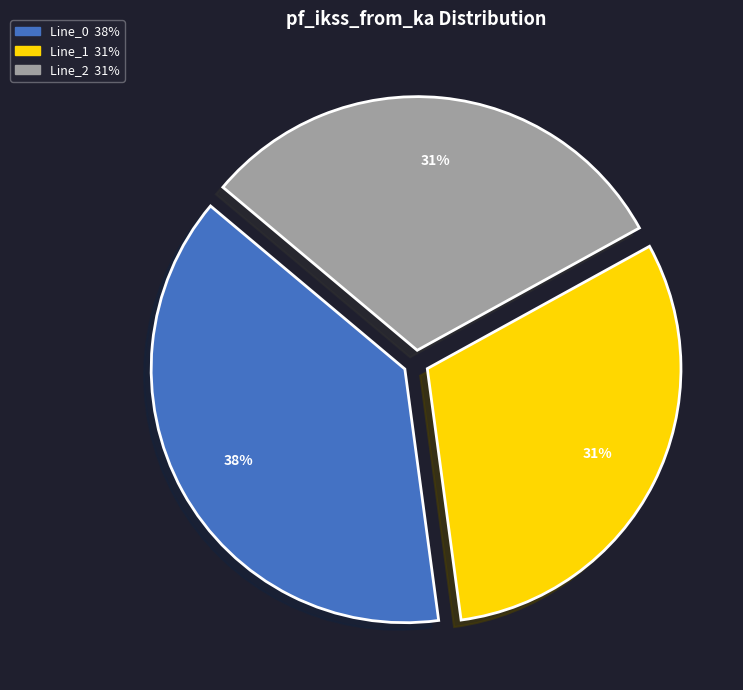

What is the ratio of the value at Line_1 to the value at Line_2?

1.0